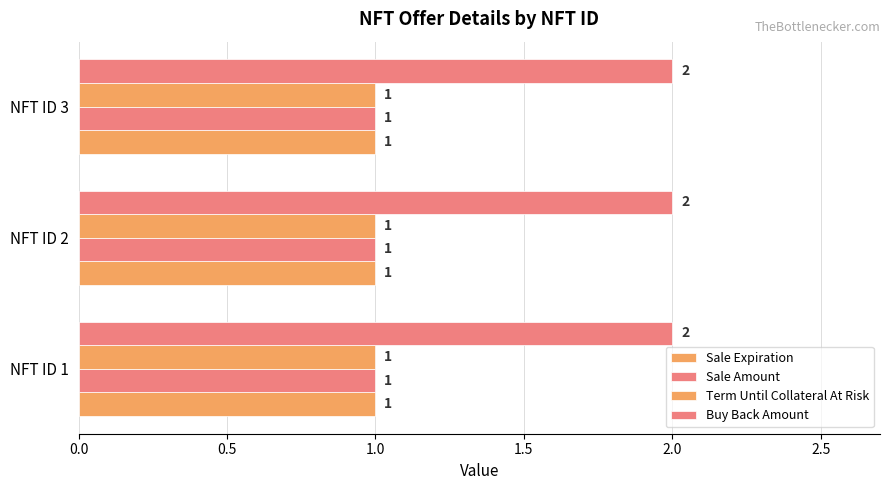

At which category does the chart reach its peak across all series?

1